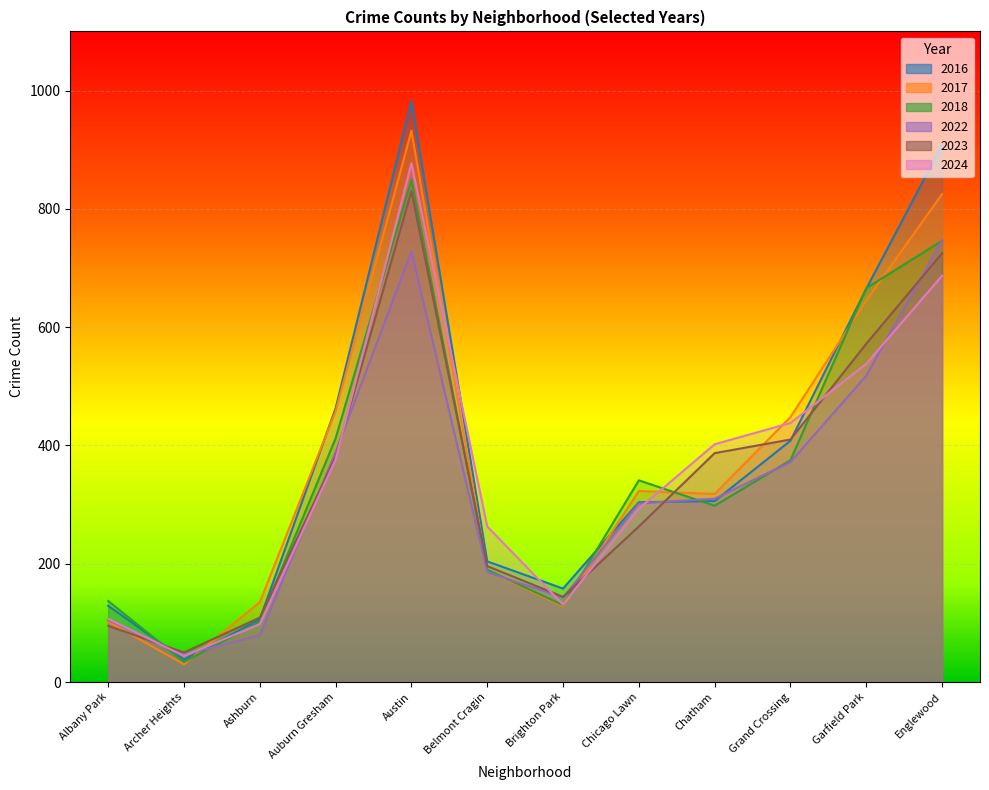

How many data points in 2016 are less than 306?

6